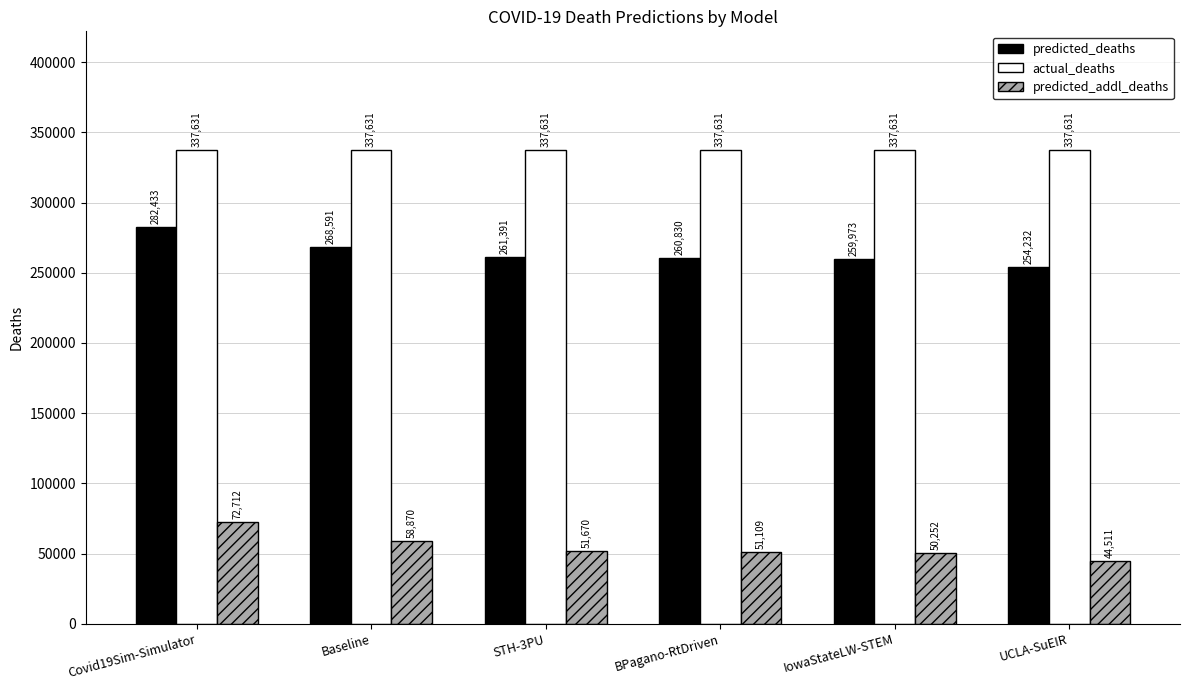

What is the sum of all actual_deaths values?

2025786.0